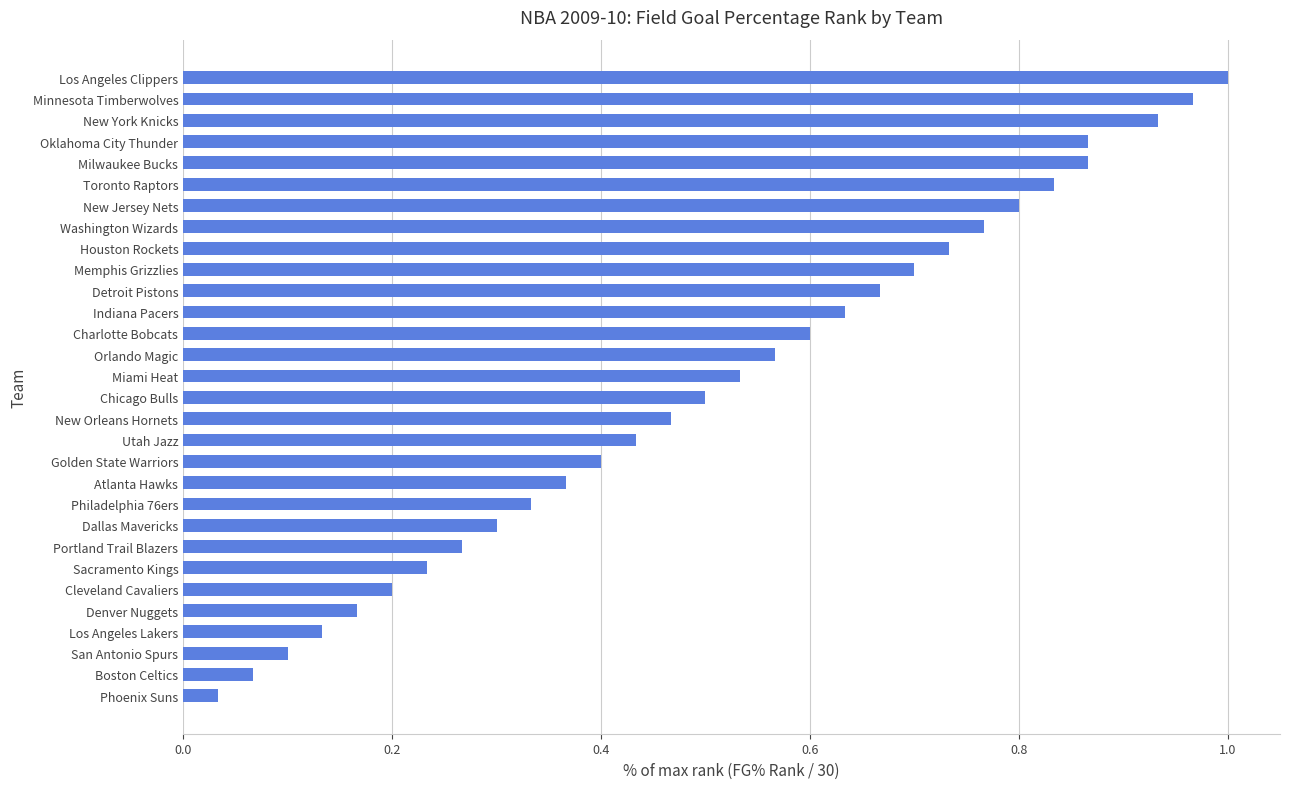

How many bars are there in total?

30